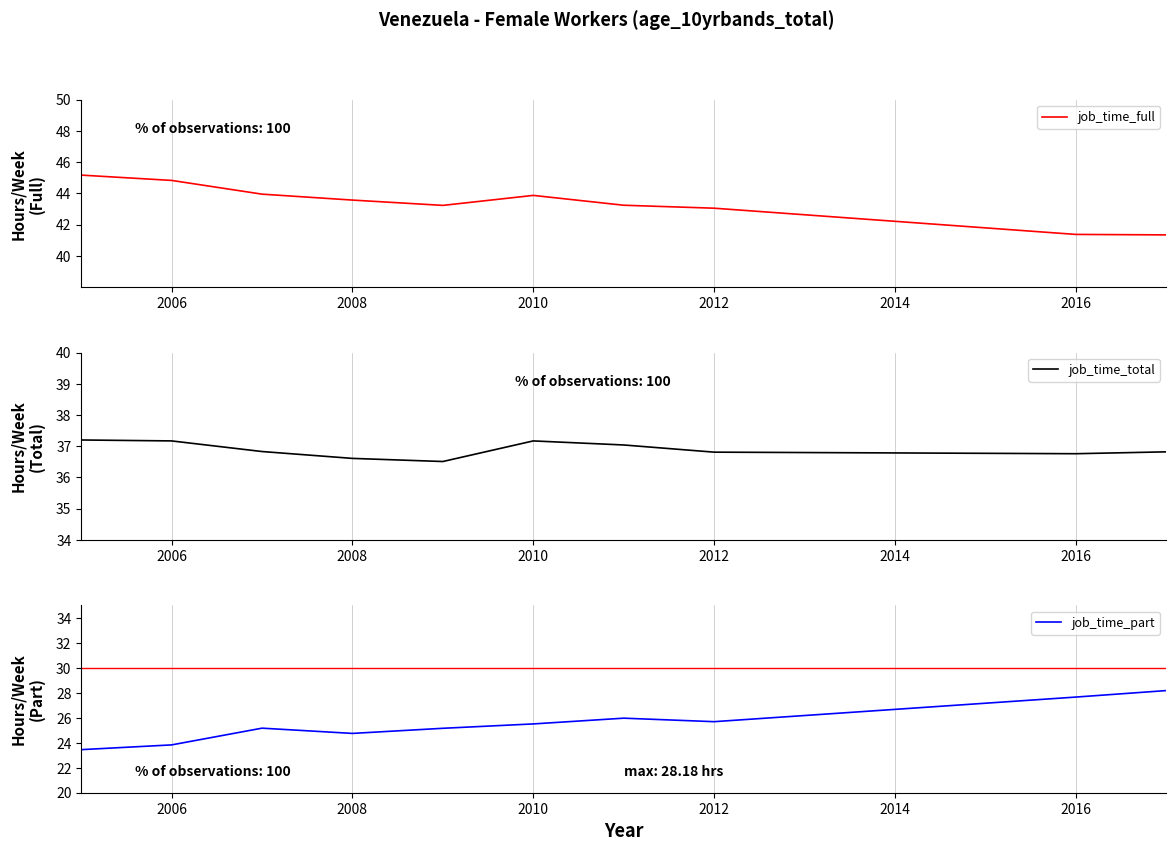

Which series has the largest range (max minus min)?

job_time_part